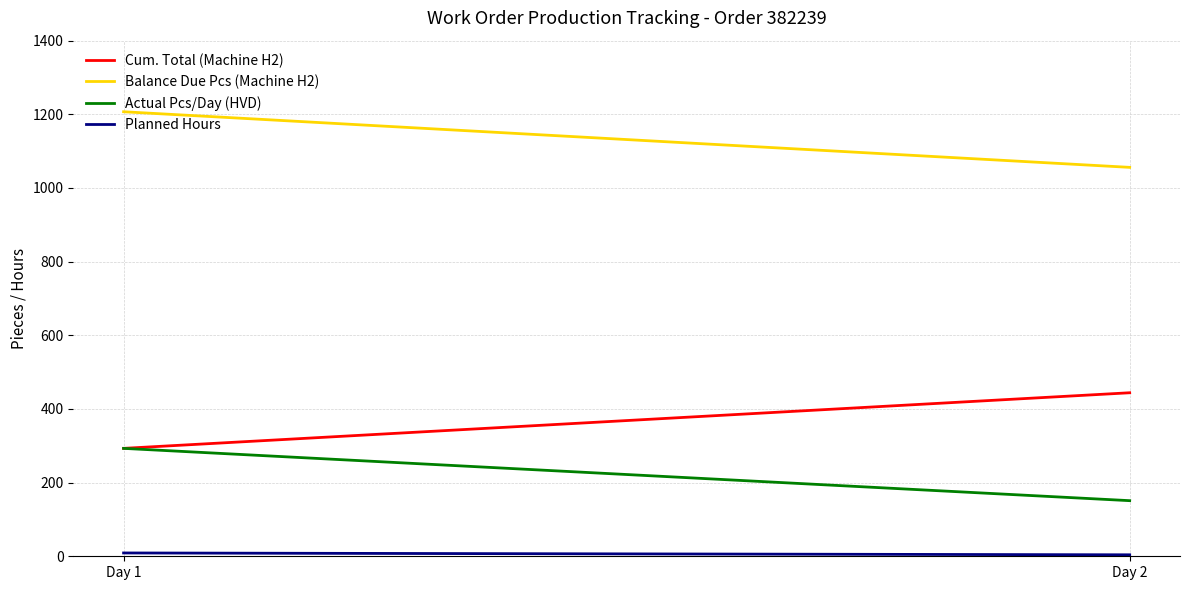

Does the chart display data point markers on the line(s)?

No